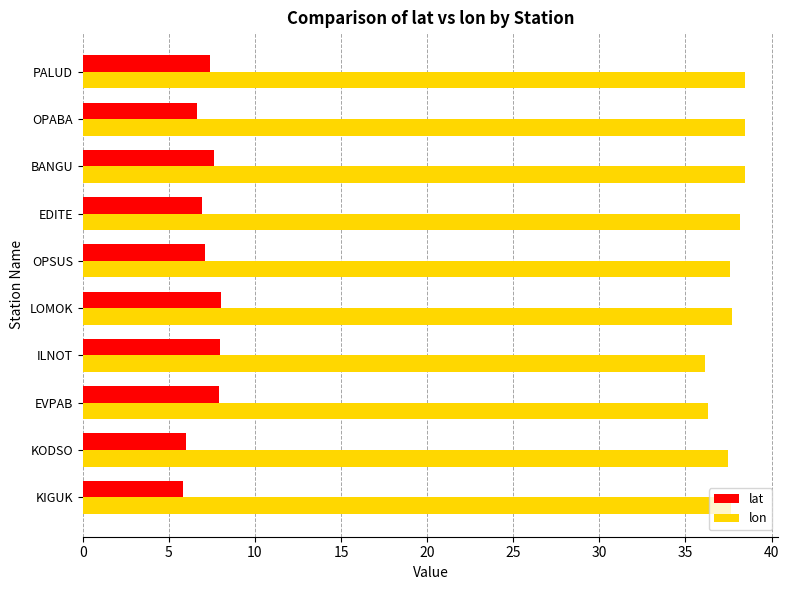

The lat series shows 3.3 at ILNOT. True or false?

False